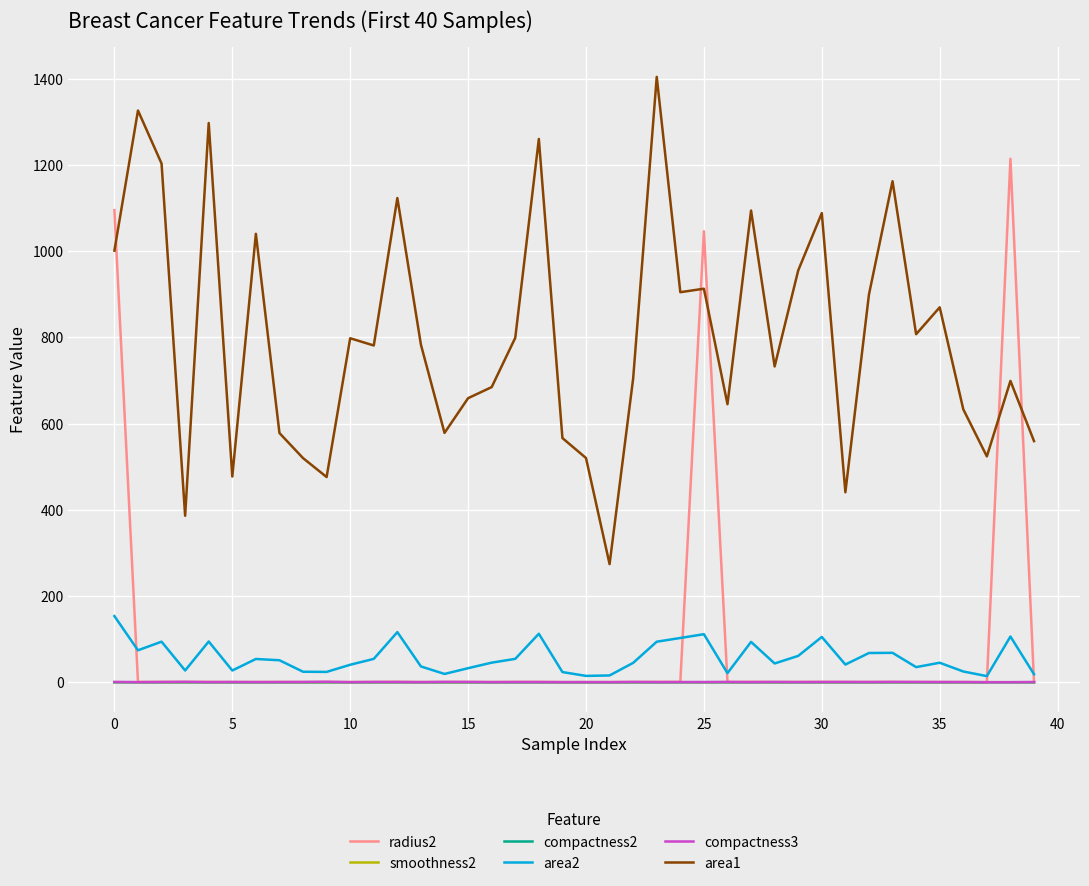

What is the sum of all radius2 values?

3372.9